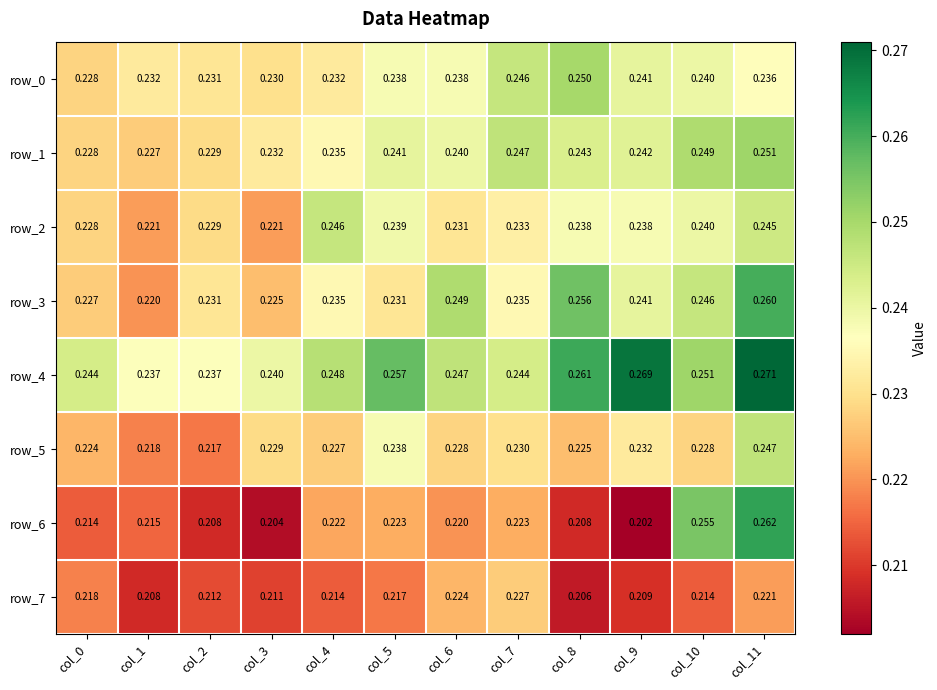

Is the value of row_1 at col_6 greater than the value of row_4 at col_6?

No